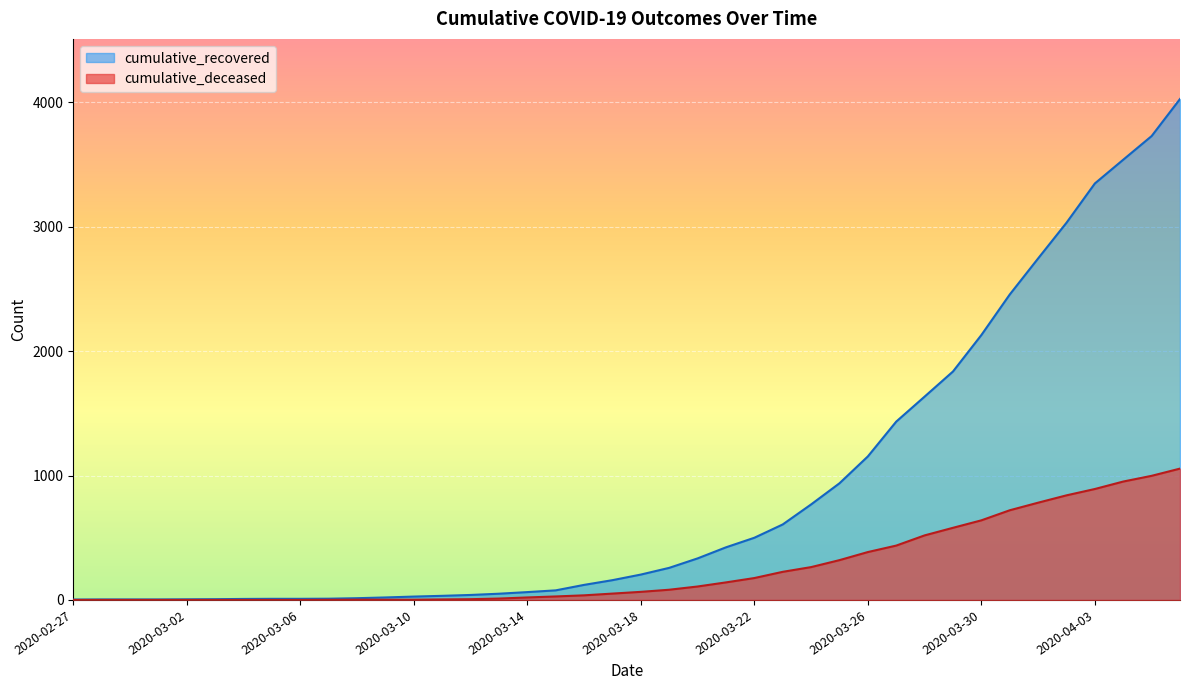

Reading left to right, list all the values displayed in this chart.

cumulative_recovered: 2020-02-27=3	2020-02-28=4	2020-02-29=4	2020-03-01=4	2020-03-02=5	2020-03-03=6	2020-03-04=8	2020-03-05=9	2020-03-06=9	2020-03-07=10	2020-03-08=14	2020-03-09=20	2020-03-10=27	2020-03-11=33	2020-03-12=40	2020-03-13=50	2020-03-14=63	2020-03-15=77	2020-03-16=121	2020-03-17=159	2020-03-18=204	2020-03-19=258	2020-03-20=334	2020-03-21=423	2020-03-22=500	2020-03-23=607	2020-03-24=768	2020-03-25=938	2020-03-26=1154	2020-03-27=1434	2020-03-28=1635	2020-03-29=1837	2020-03-30=2130	2020-03-31=2456	2020-04-01=2746	2020-04-02=3033	2020-04-03=3349	2020-04-04=3540	2020-04-05=3730	2020-04-06=4028
cumulative_deceased: 2020-02-27=0	2020-02-28=0	2020-02-29=0	2020-03-01=0	2020-03-02=0	2020-03-03=0	2020-03-04=0	2020-03-05=0	2020-03-06=0	2020-03-07=1	2020-03-08=2	2020-03-09=2	2020-03-10=2	2020-03-11=4	2020-03-12=6	2020-03-13=11	2020-03-14=20	2020-03-15=28	2020-03-16=37	2020-03-17=51	2020-03-18=65	2020-03-19=82	2020-03-20=108	2020-03-21=141	2020-03-22=176	2020-03-23=226	2020-03-24=264	2020-03-25=320	2020-03-26=385	2020-03-27=437	2020-03-28=519	2020-03-29=580	2020-03-30=640	2020-03-31=721	2020-04-01=782	2020-04-02=841	2020-04-03=892	2020-04-04=952	2020-04-05=998	2020-04-06=1056